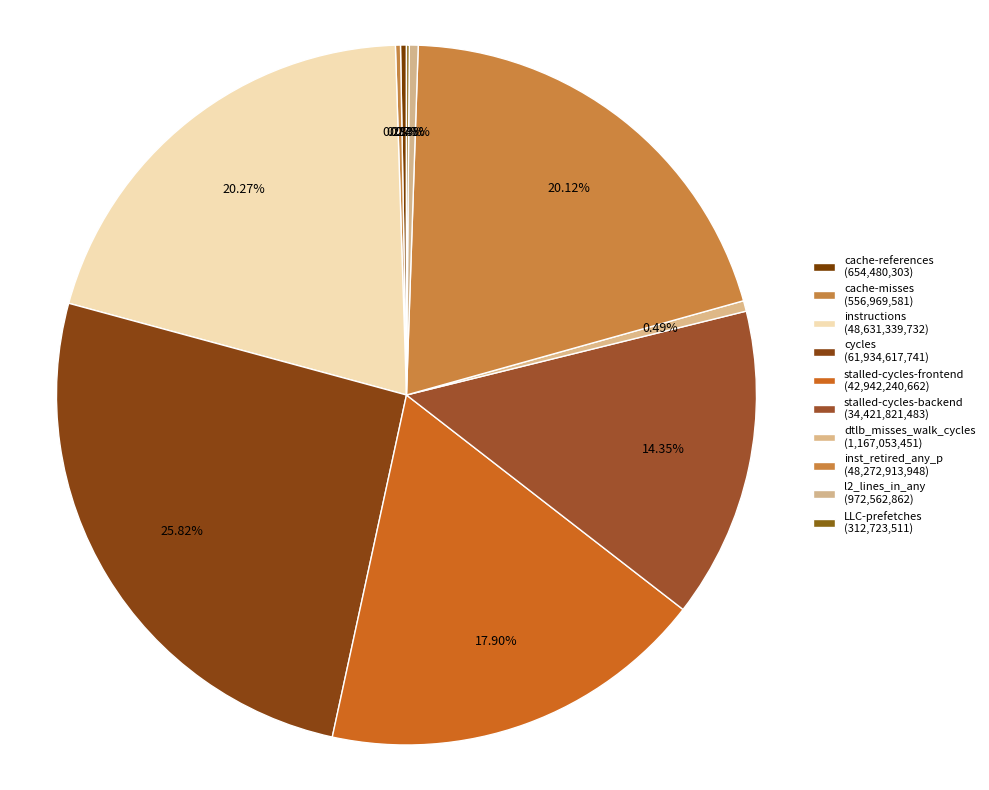

Combined, do dtlb_misses_walk_cycles and cache-misses account for over 50%?

No